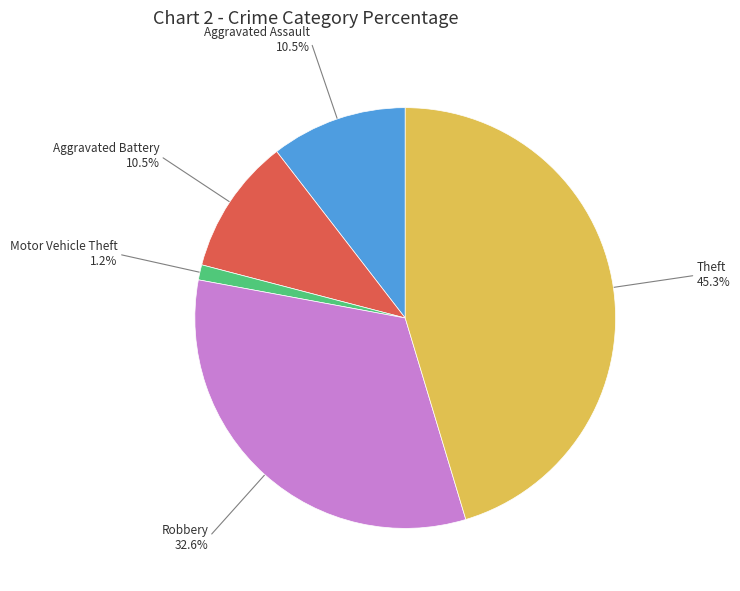

How many segments does this pie chart have?

5